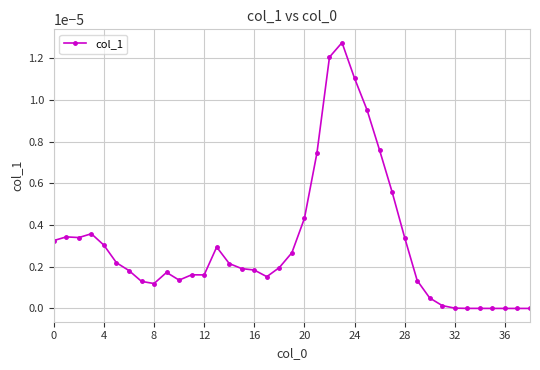

True or false: there are more than 2 points higher than both neighbors.

True